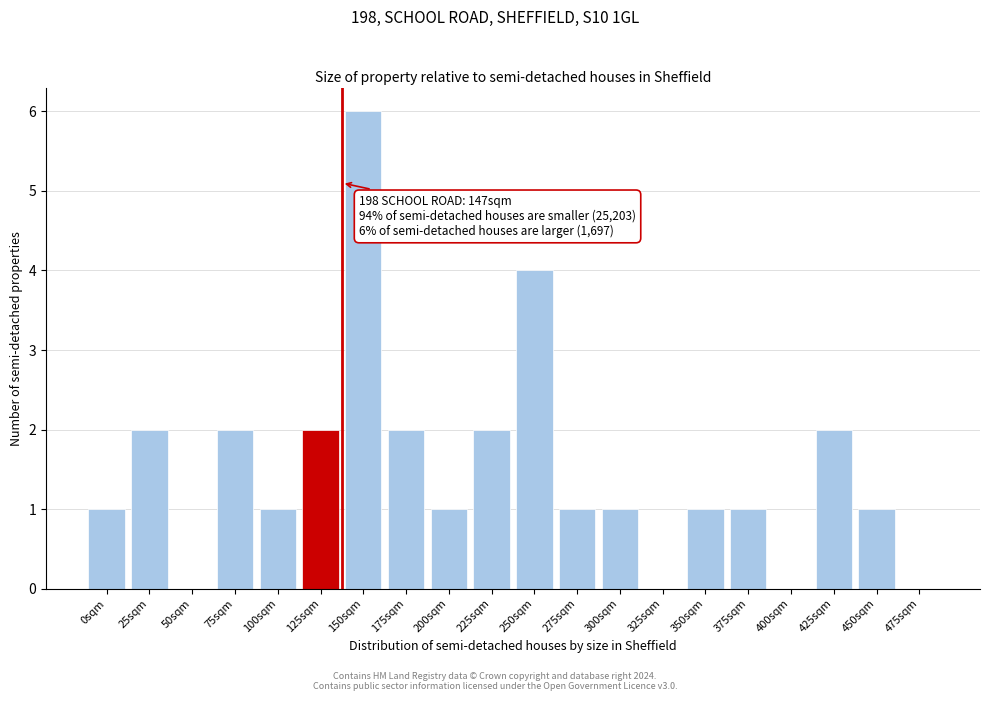

Reading right to left, extract all data points from this chart.

475sqm=0	450sqm=1	425sqm=2	400sqm=0	375sqm=1	350sqm=1	325sqm=0	300sqm=1	275sqm=1	250sqm=4	225sqm=2	200sqm=1	175sqm=2	150sqm=6	125sqm=2	100sqm=1	75sqm=2	50sqm=0	25sqm=2	0sqm=1